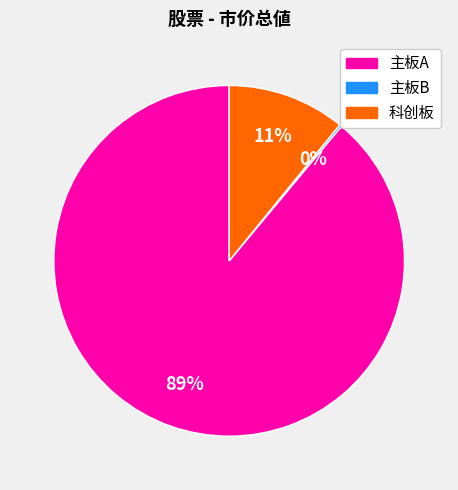

Is there any slice that represents more than half of the pie?

Yes